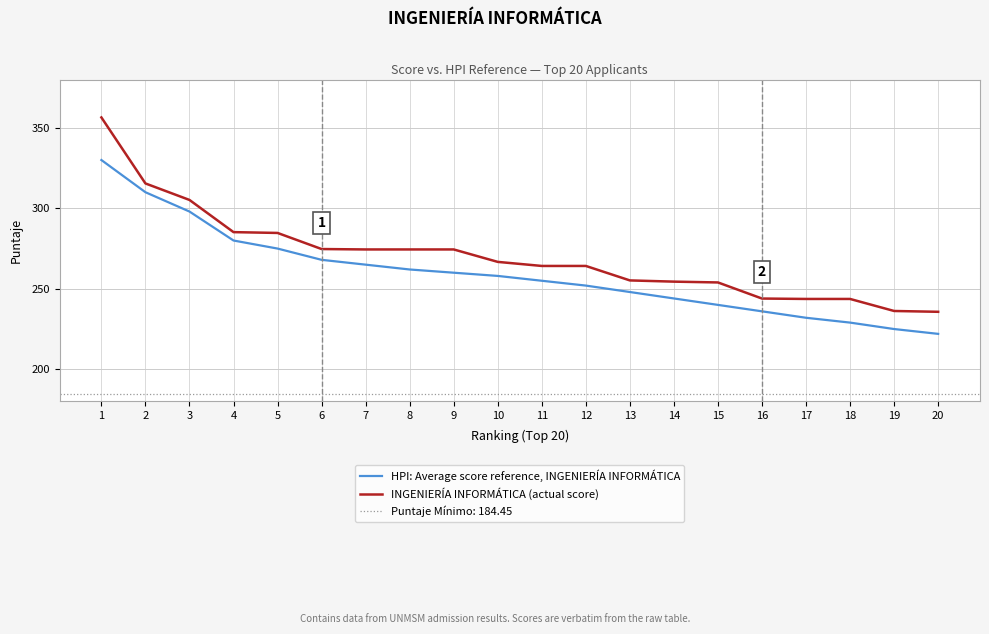

How many data points in HPI: Average score reference, INGENIERÍA INFORMÁTICA are less than 258?

10